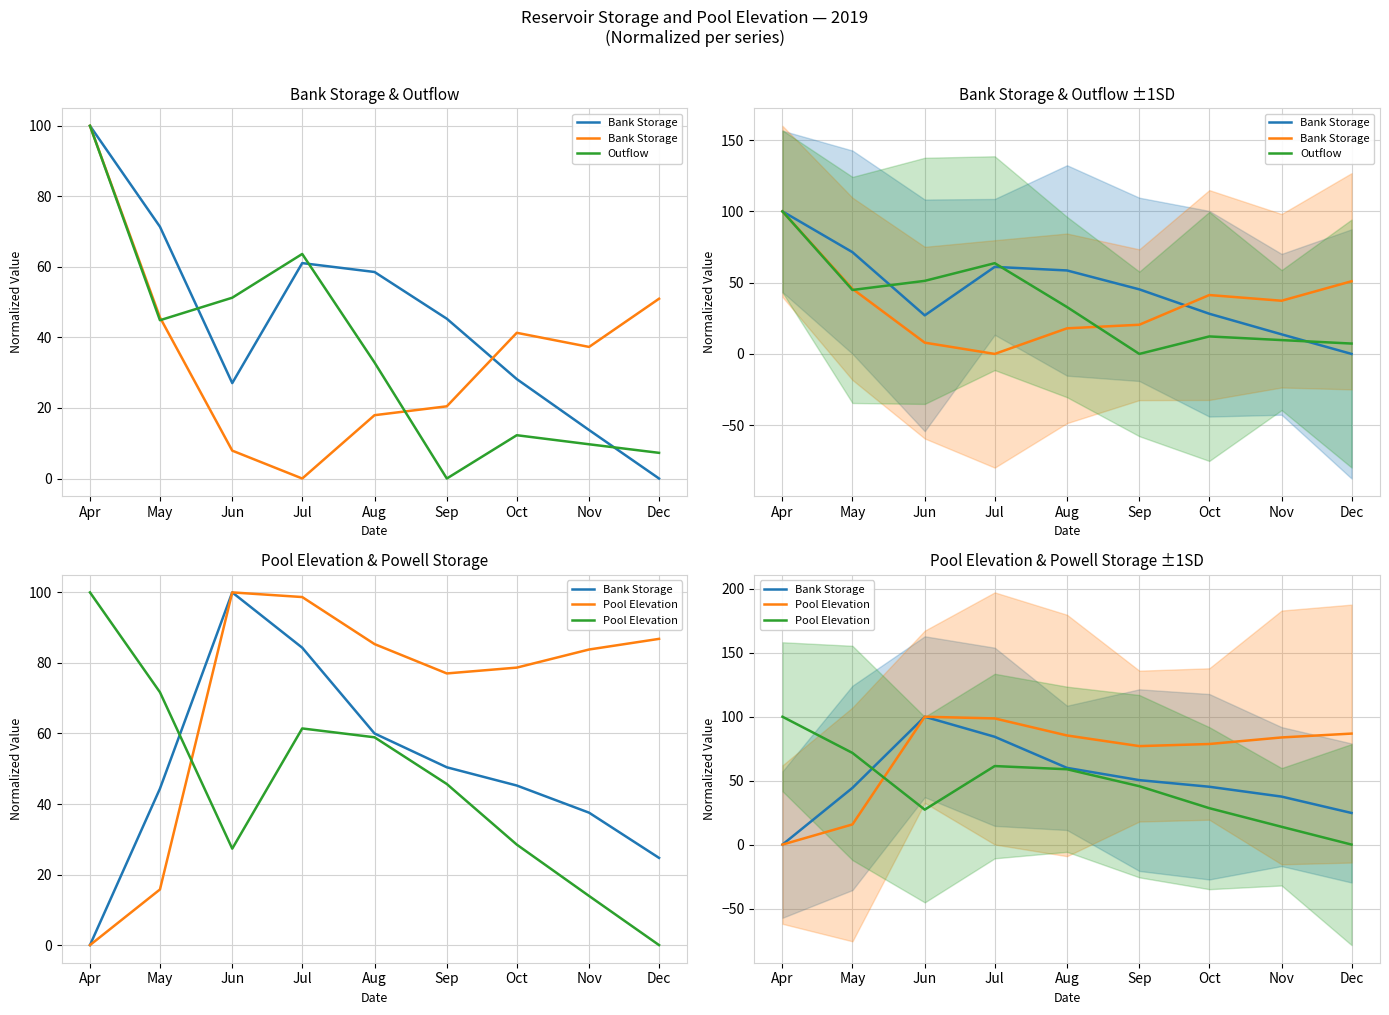

The Pool Elevation series shows 11.0 at Jun. True or false?

False